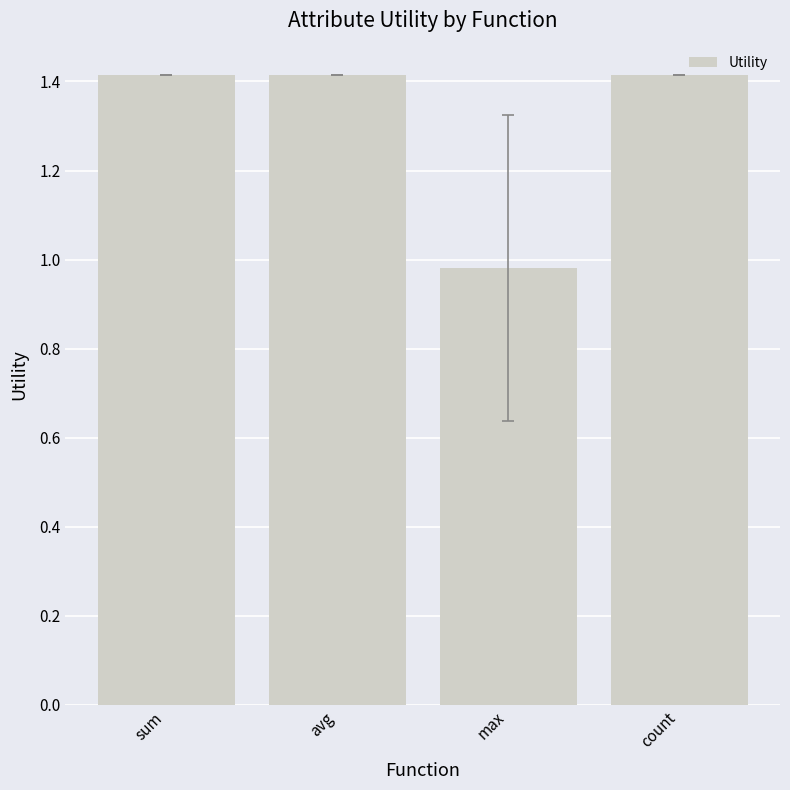

What is the difference between the values at sum and max?

0.4